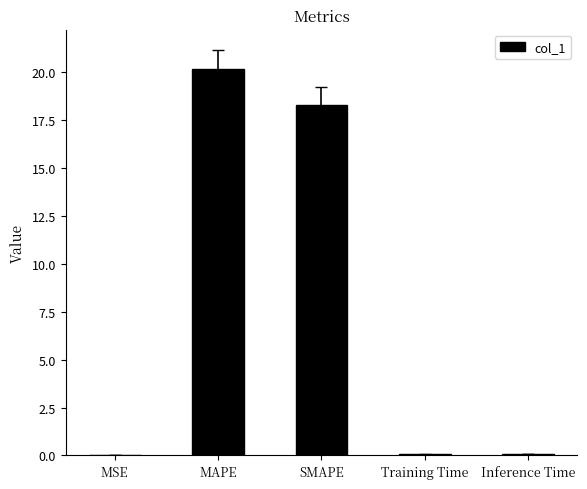

What is the average value?

7.7